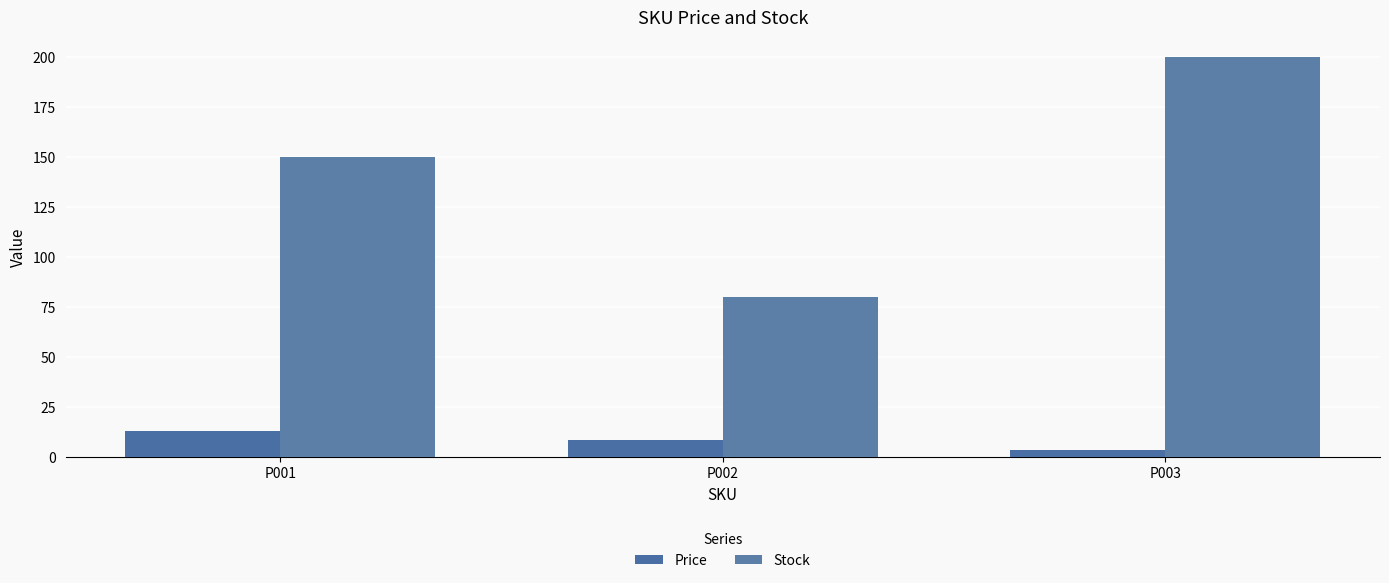

Rank the series by their average value, from highest to lowest.

Stock, Price